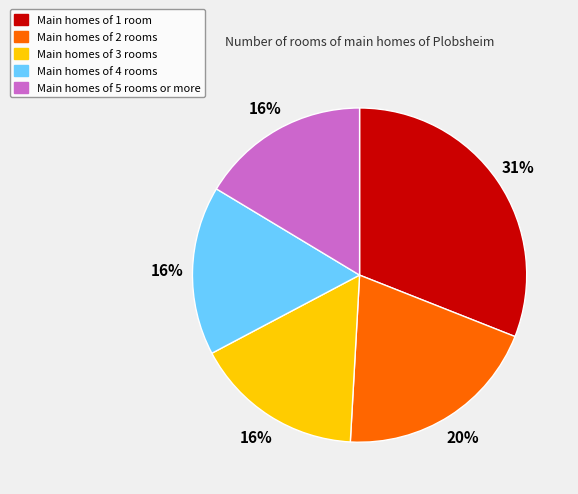

Count the number of slices in the pie.

5